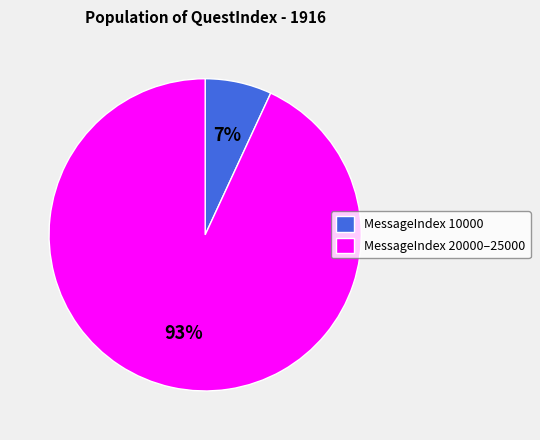

To the nearest percent, what is the average slice percentage?

50%